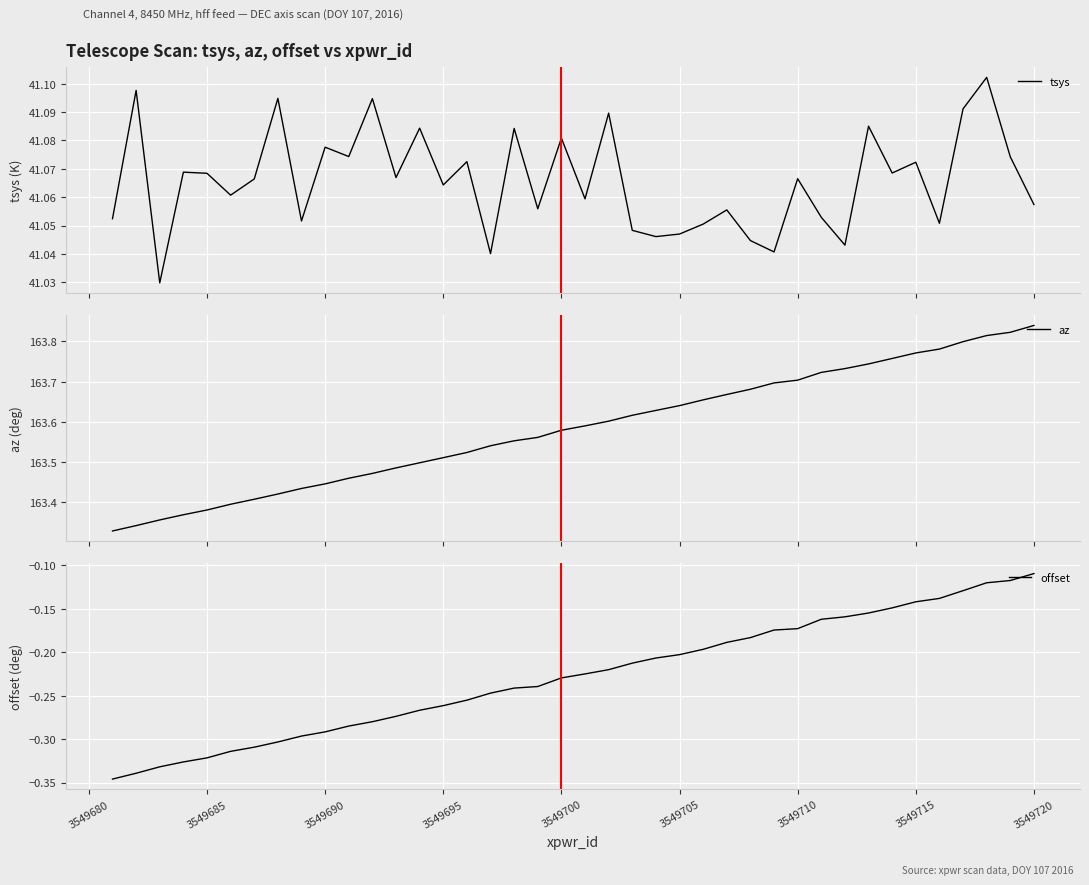

Is it true that offset equals -0.1 at 3549700?

False